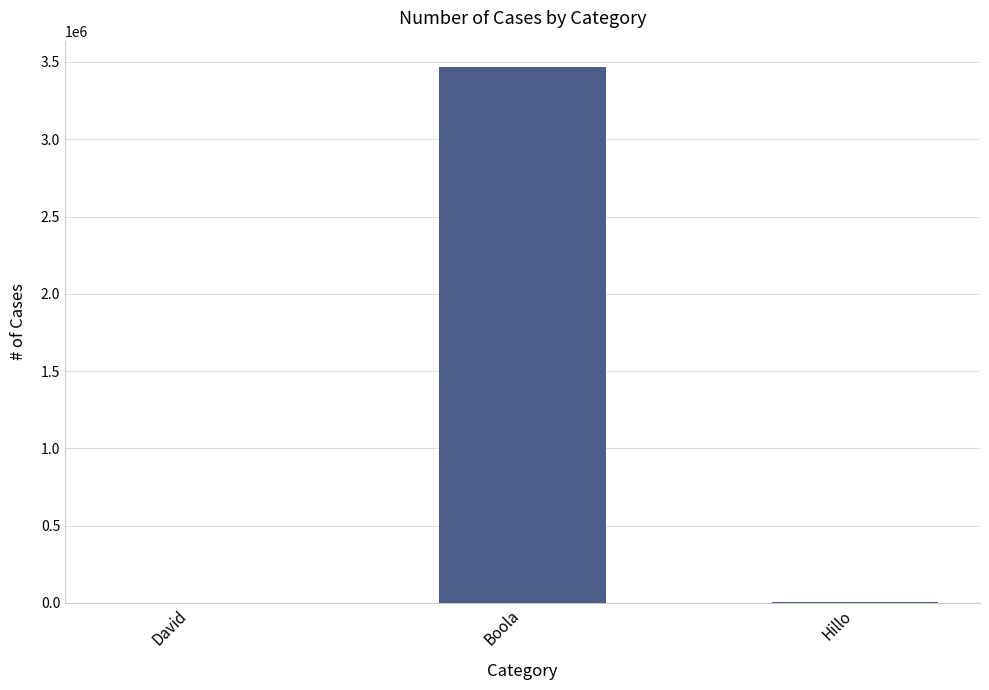

Where is the data nearest to the value 1732406?

Hillo